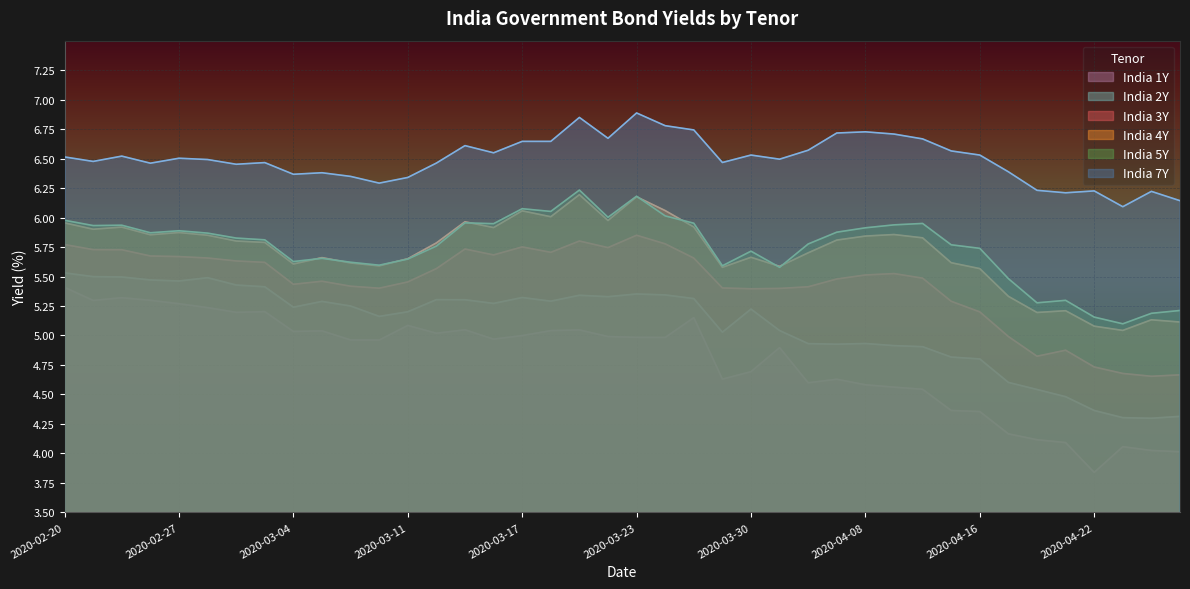

Which has a higher value, 2020-03-11 or 2020-04-24?

2020-03-11